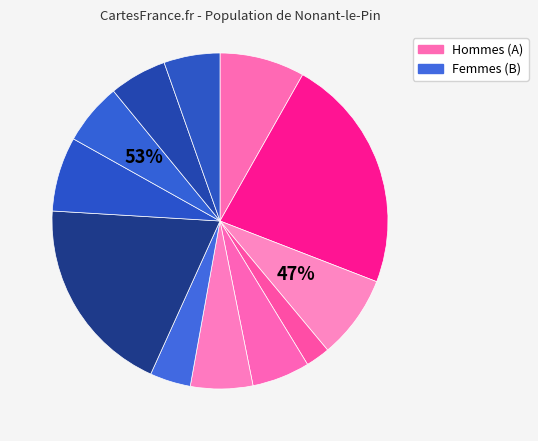

How many segments does this pie chart have?

12